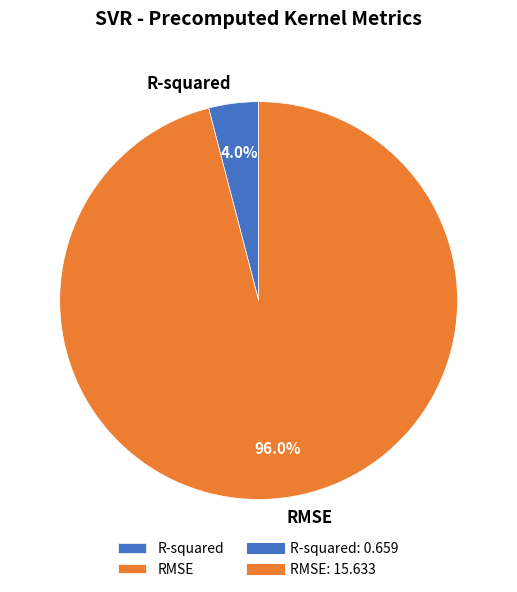

Count the number of slices in the pie.

2